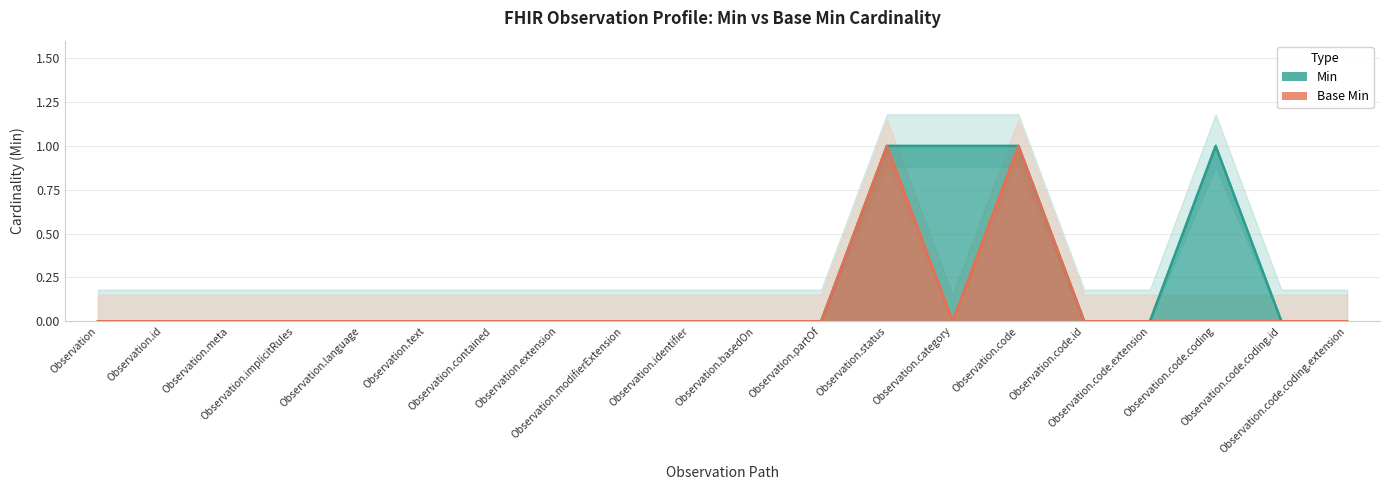

What position from the left is Observation.status?

13